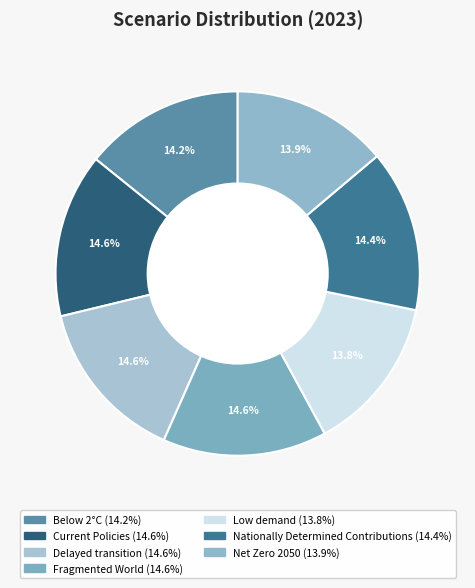

Is Current Policies the majority of the pie?

No